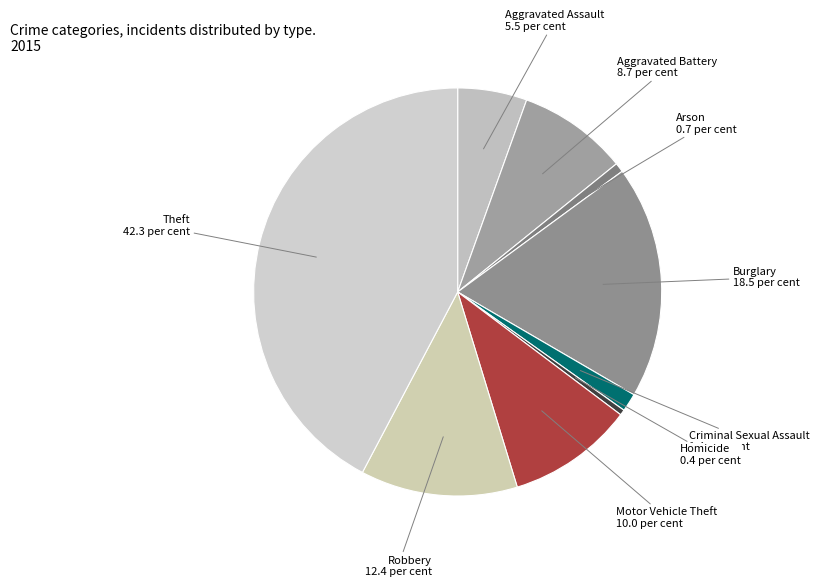

Which slice is the largest?

Theft